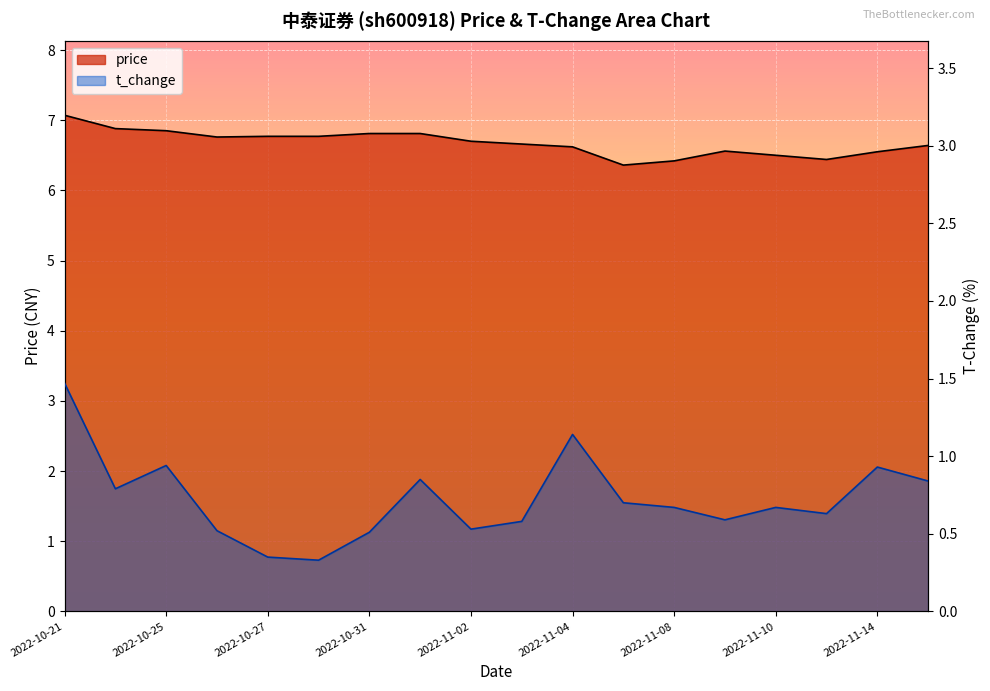

What value does the price series have at 2022-11-09?

6.6